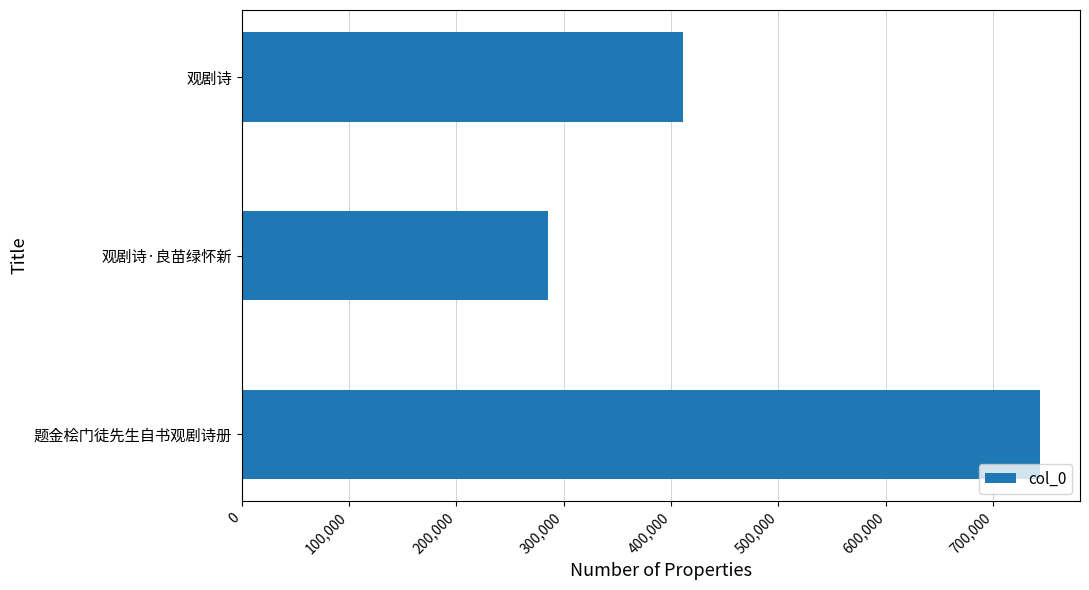

Approximately how many times larger is the value at 观剧诗·良苗绿怀新 compared to 题金桧门徒先生自书观剧诗册?

0.4